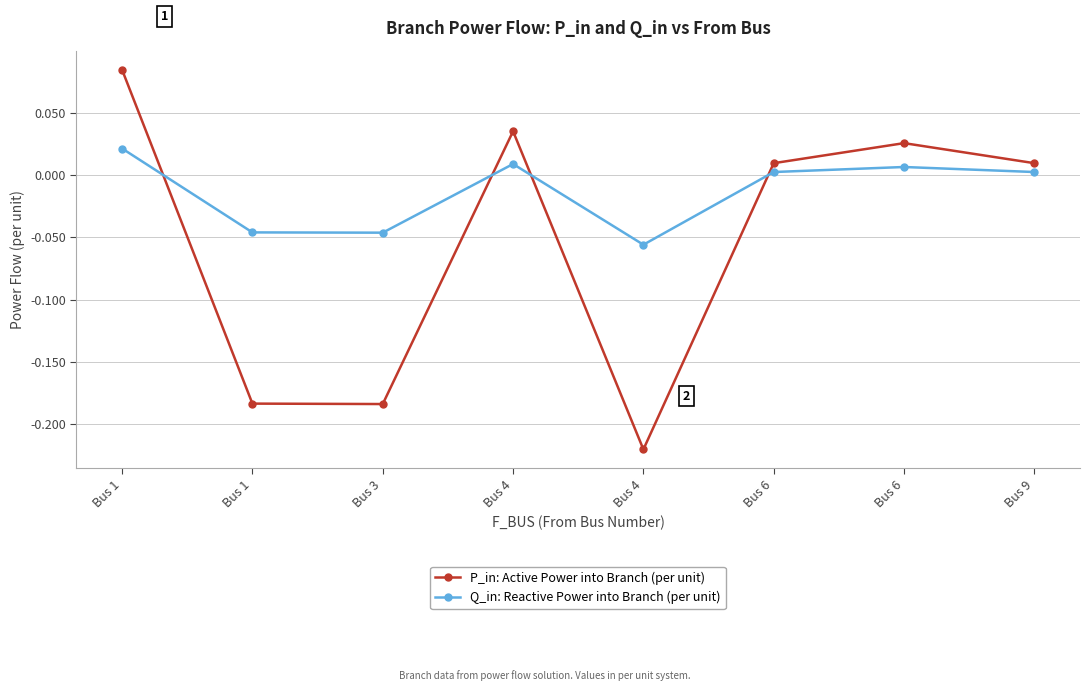

How many data points in P_in: Active Power into Branch (per unit) are above 0?

5